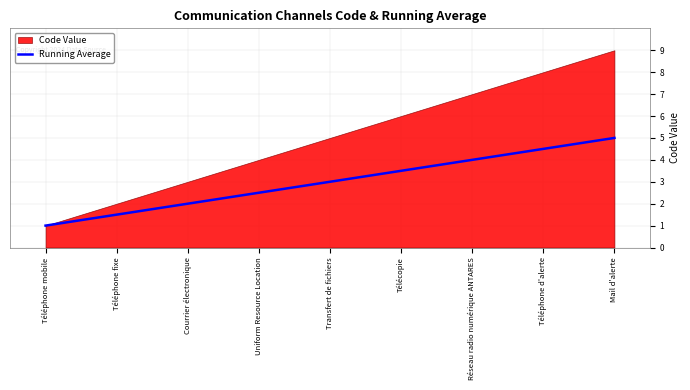

What position from the right is Transfert de fichiers?

5